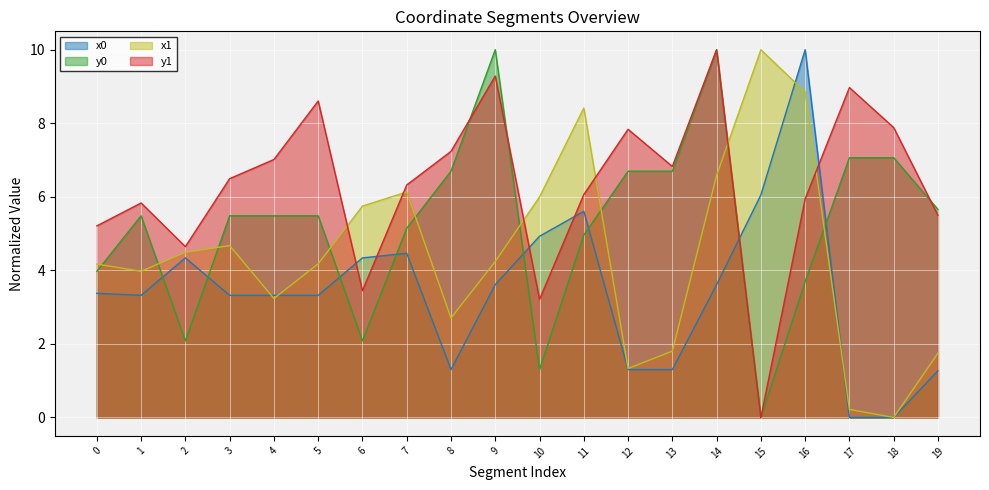

What is the difference between the y1 values at 5 and 13?

1.8